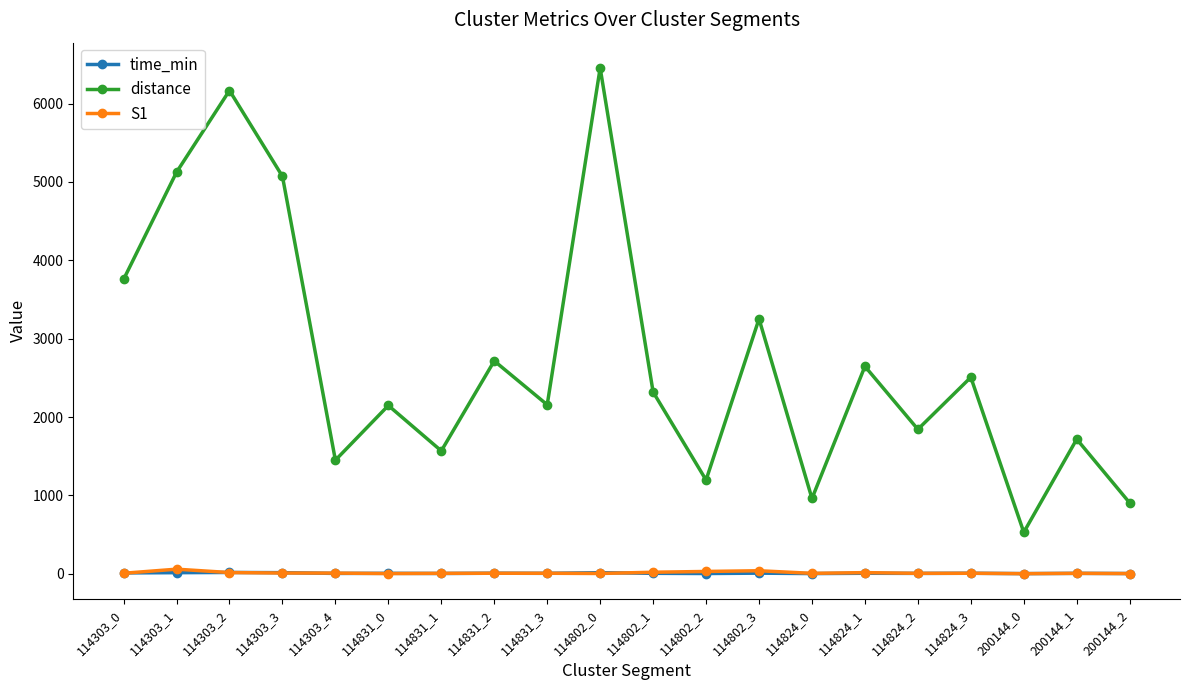

In distance, how many points are lower than both neighbors (excluding endpoints)?

7